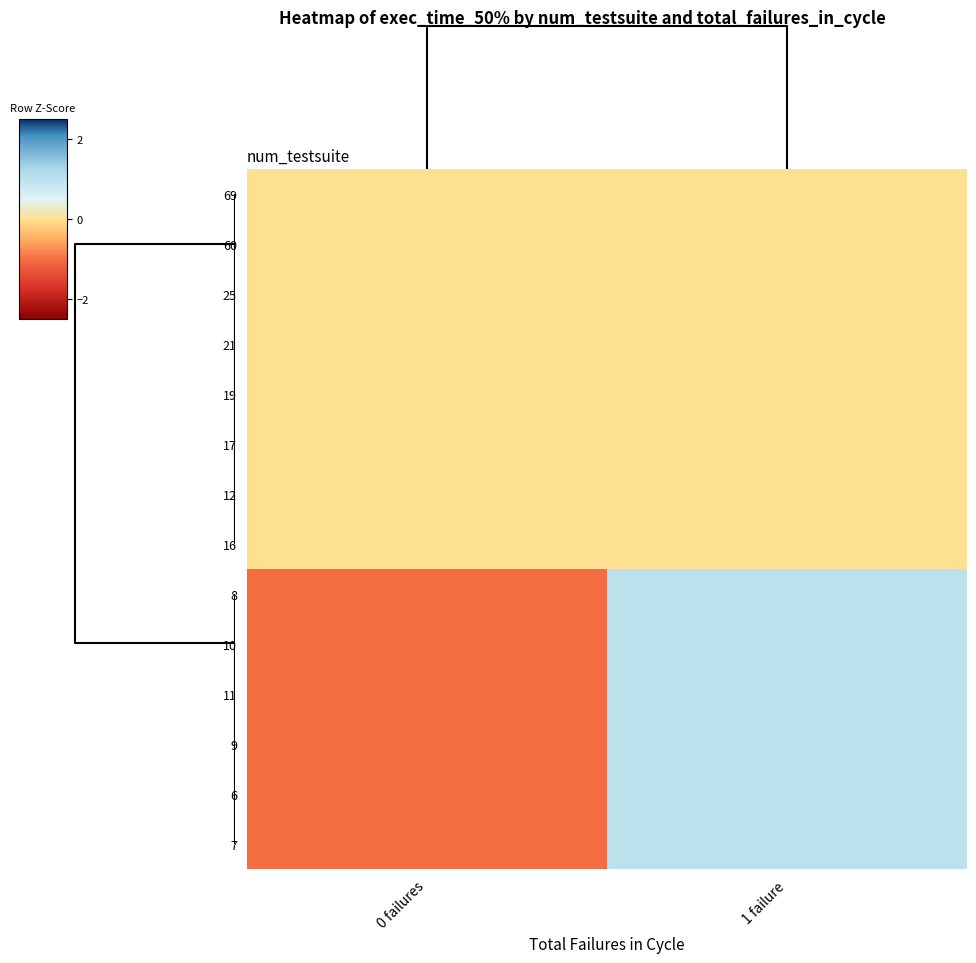

At how many categories does at least one series exceed 0?

1